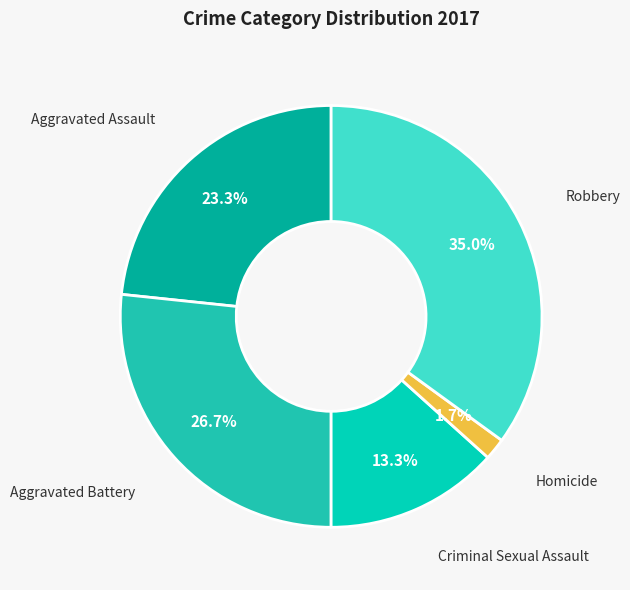

Is it true that Criminal Sexual Assault is 1% of the pie?

False